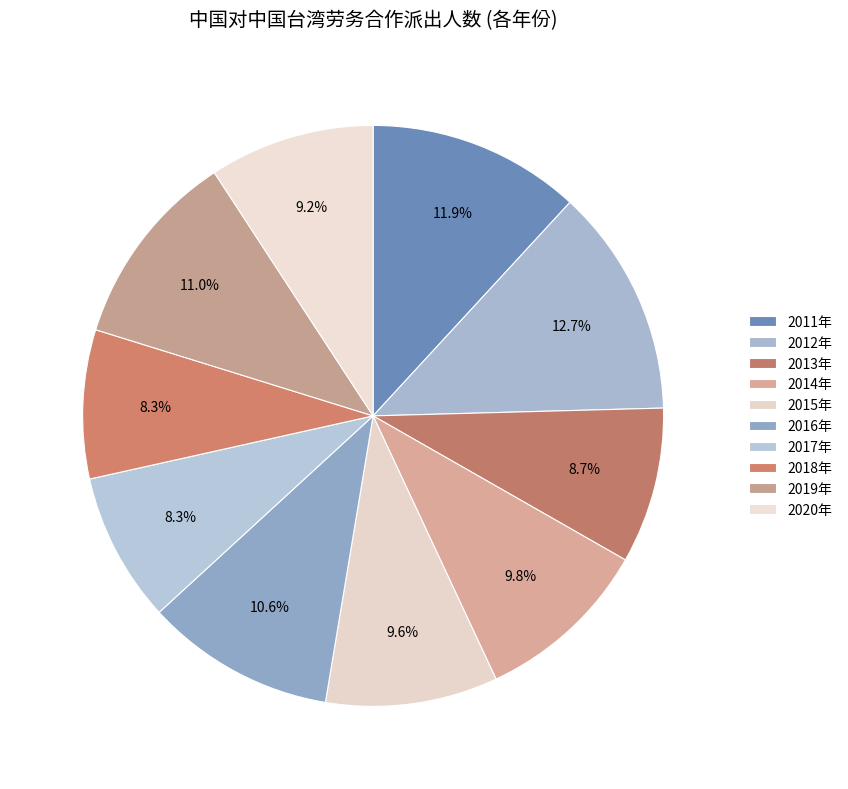

Which slice is the smallest?

2018年